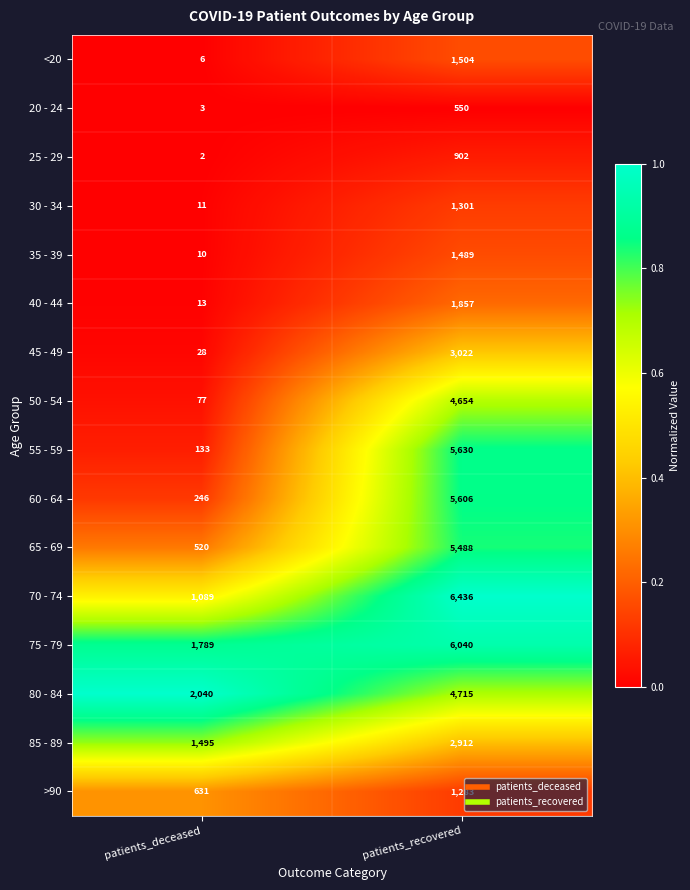

Count the number of categories in the chart.

2